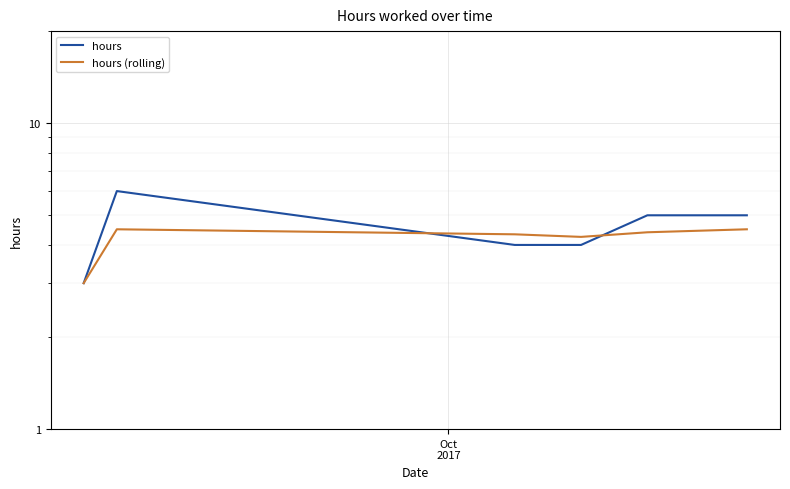

True or false: hours (rolling) and hours intersect in this chart.

True